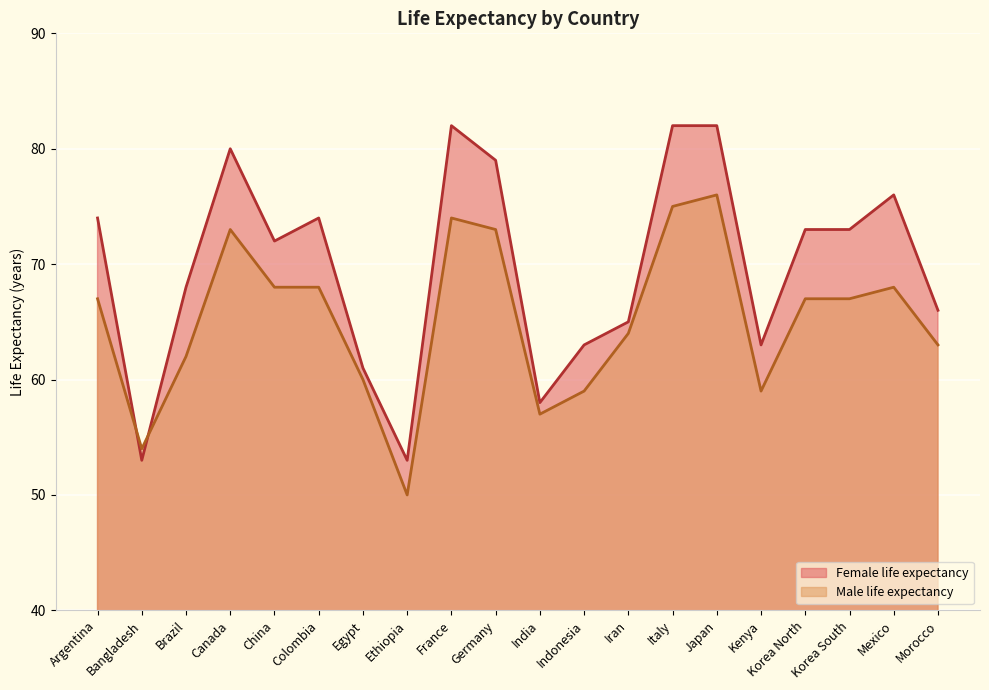

Does the chart display data point markers on the line(s)?

No